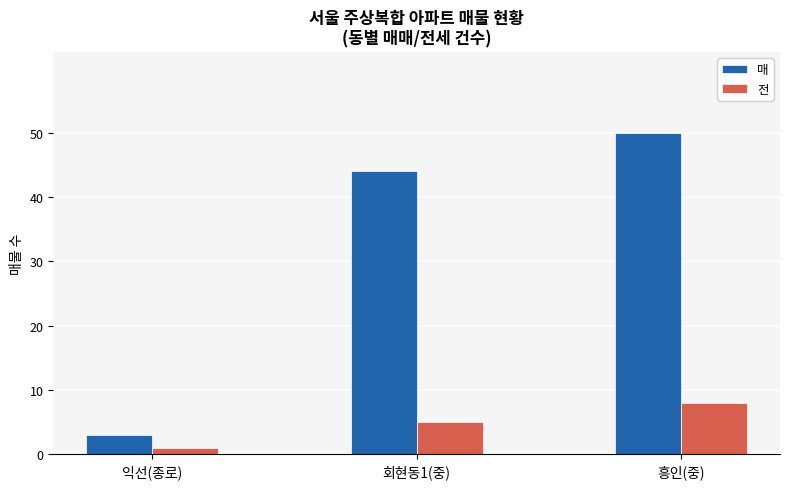

What is the maximum value shown in the chart?

50